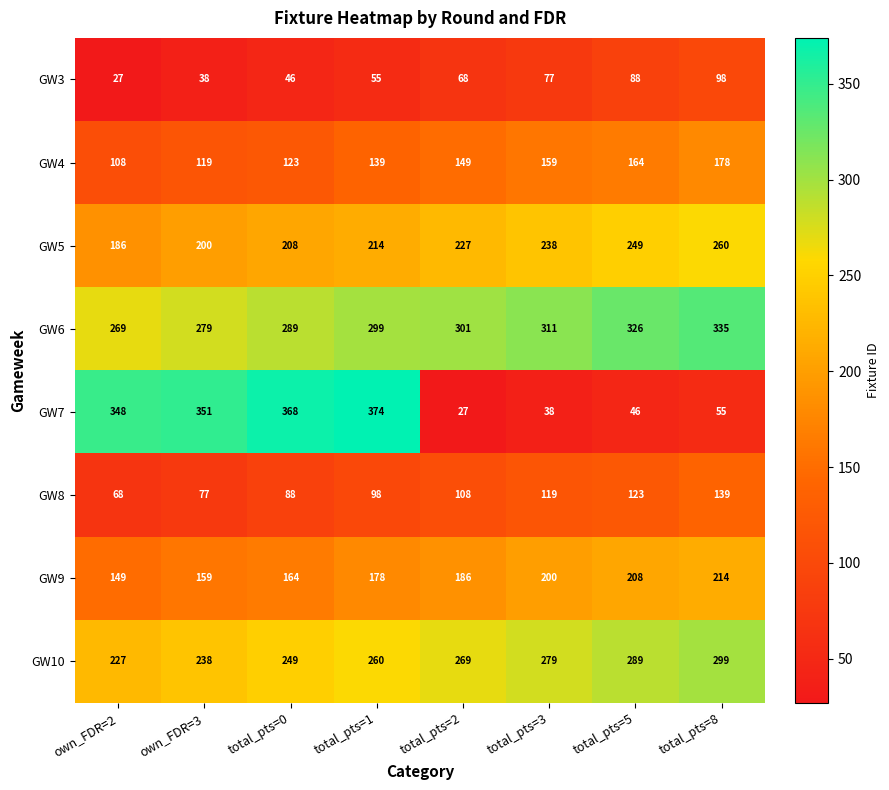

Which series has the largest total across all categories?

GW6